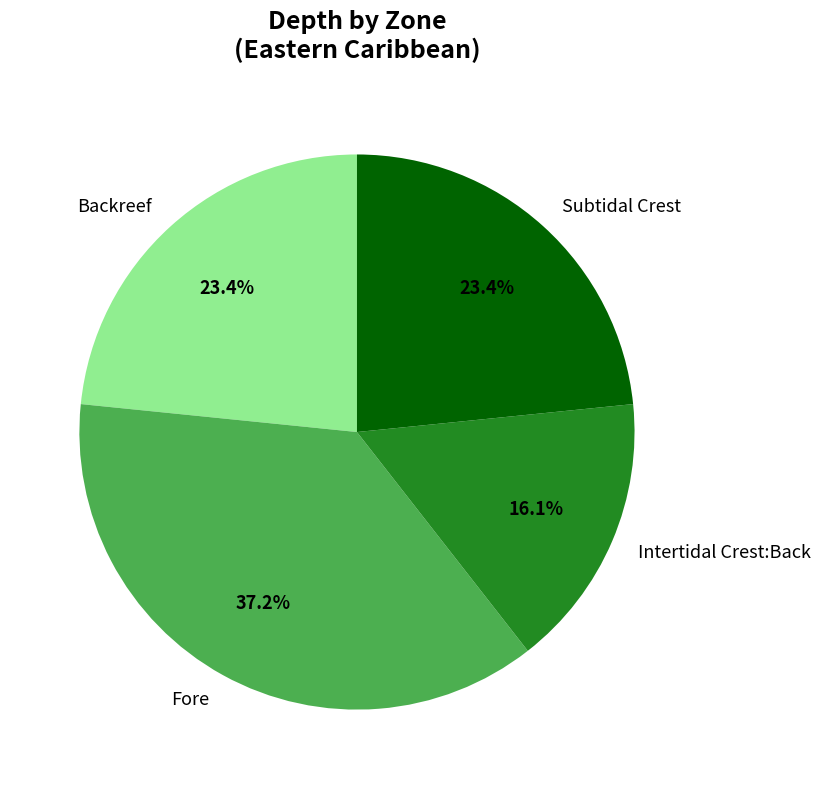

Is it true that Fore is 37% of the pie?

True